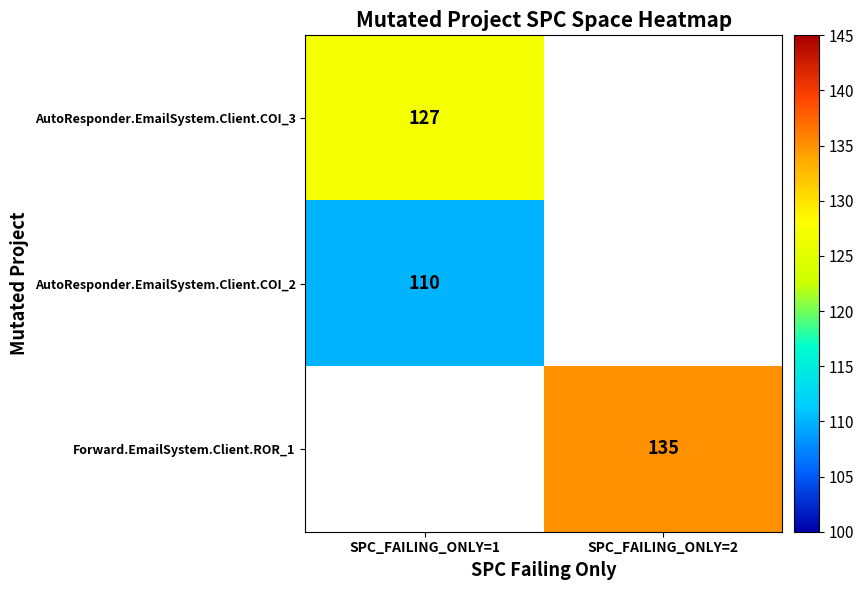

Is it true that Forward.EmailSystem.Client.ROR_1 equals 135 at SPC_FAILING_ONLY=2?

True